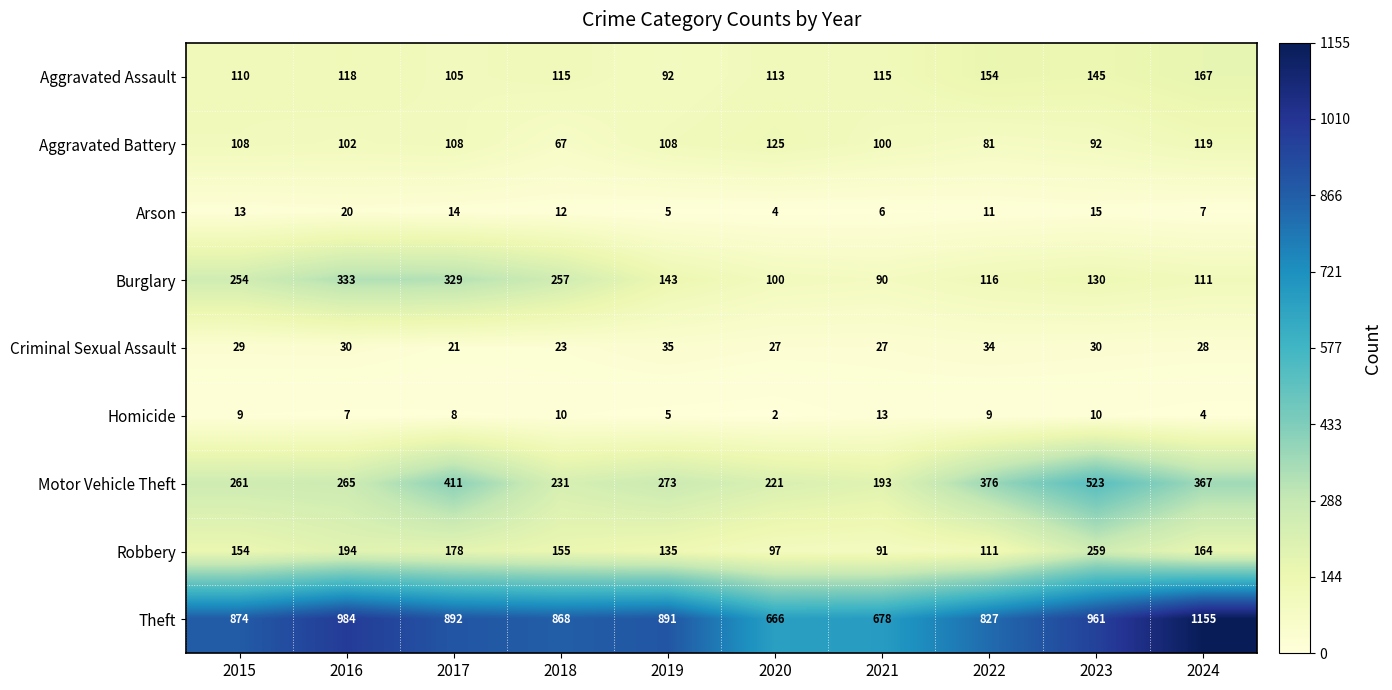

At which category does the chart reach its peak across all series?

2024